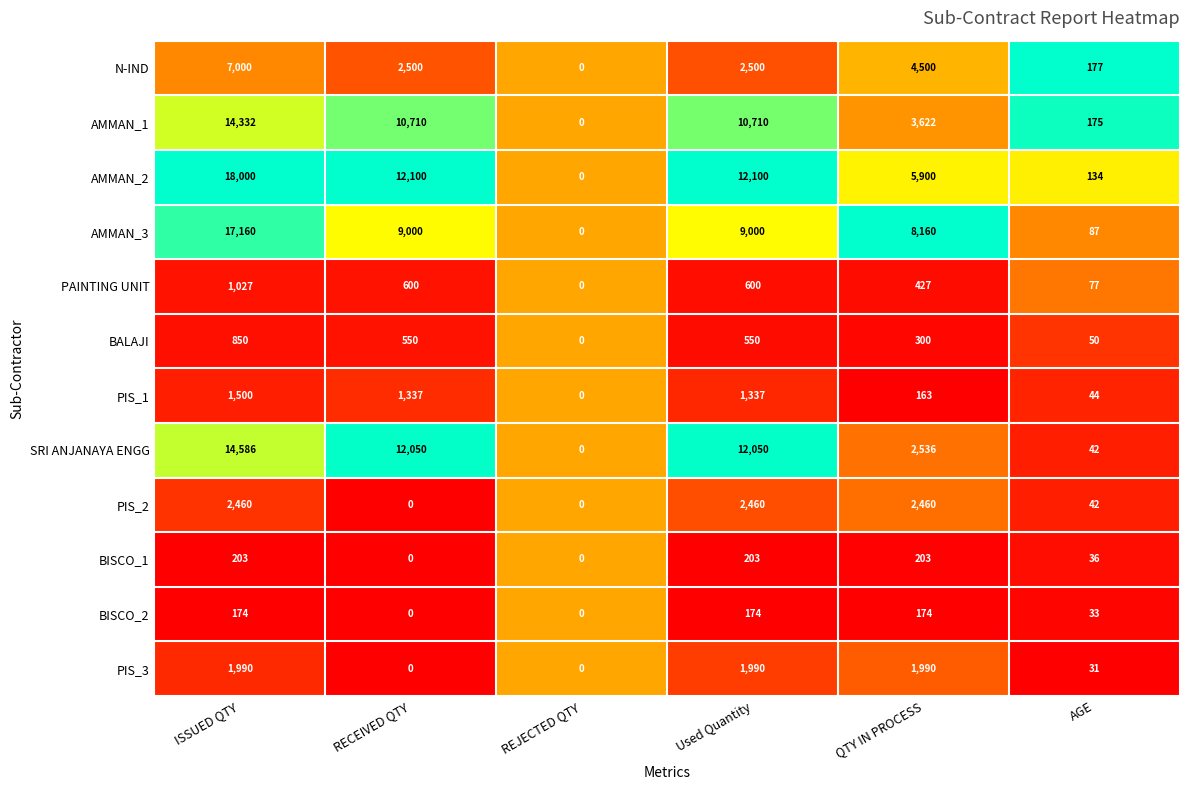

Which series changed the most between ISSUED QTY and AGE?

AMMAN_2